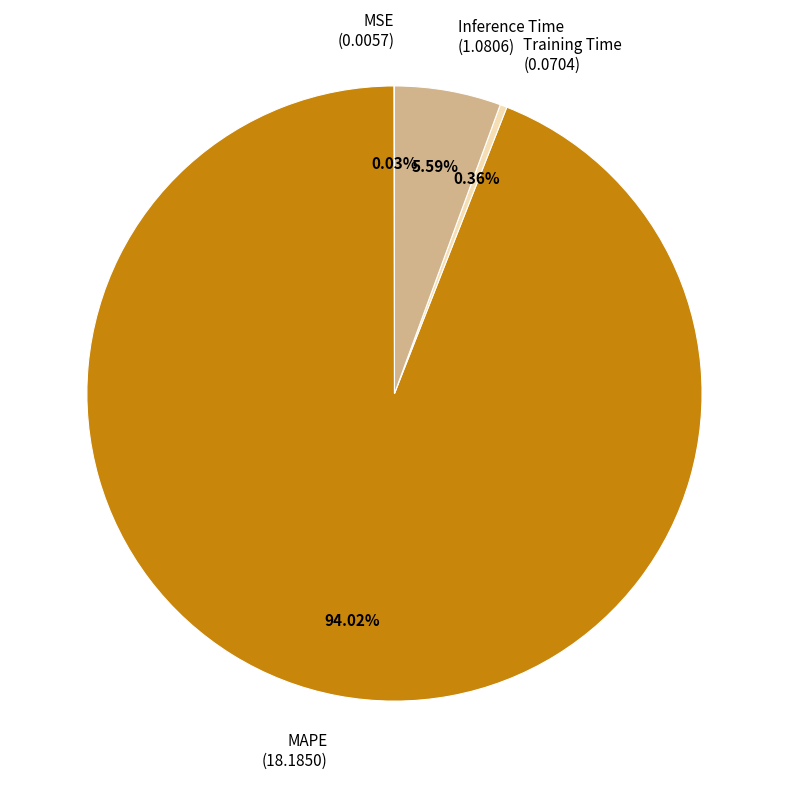

Does any single category account for the majority?

Yes